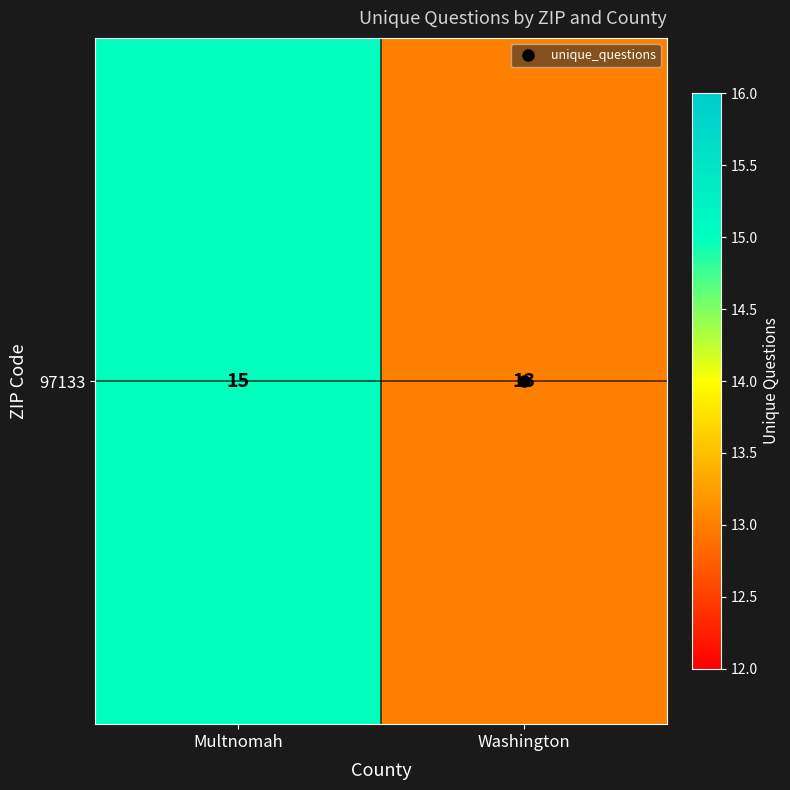

What is the average value?

14